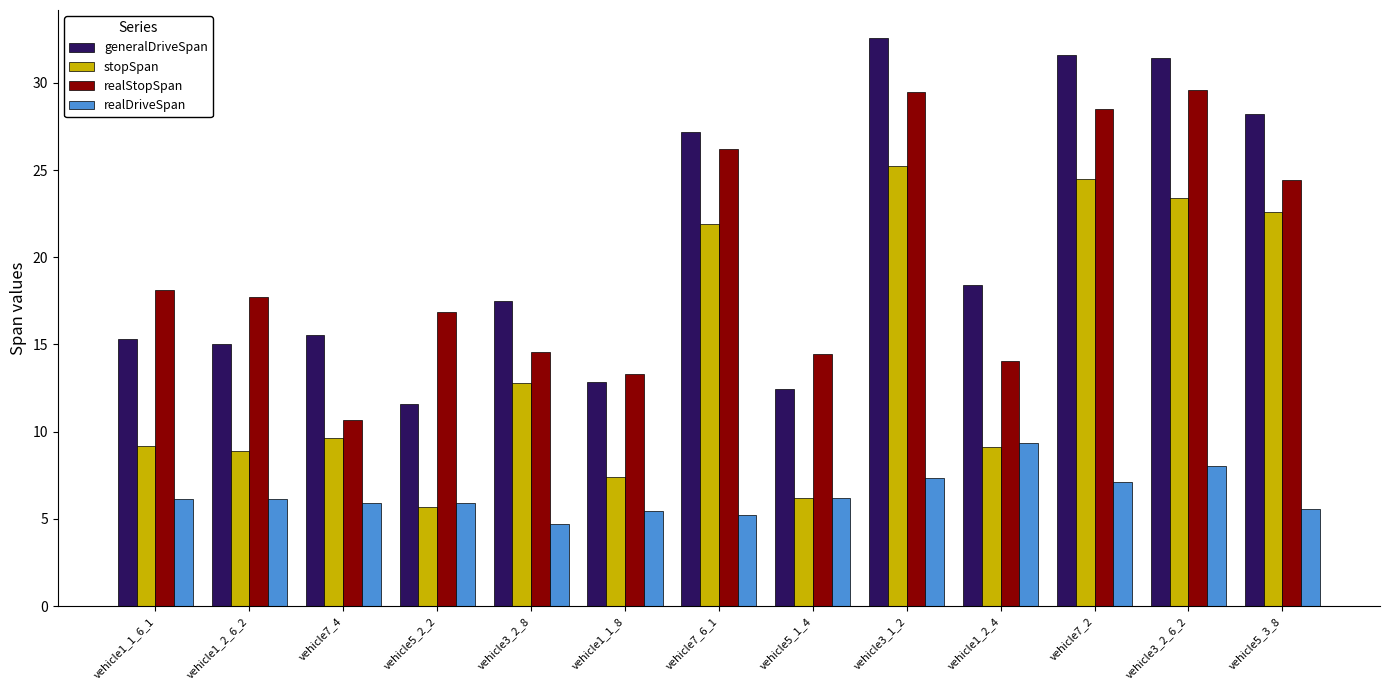

What value does the stopSpan series have at vehicle3_2_8?

12.8